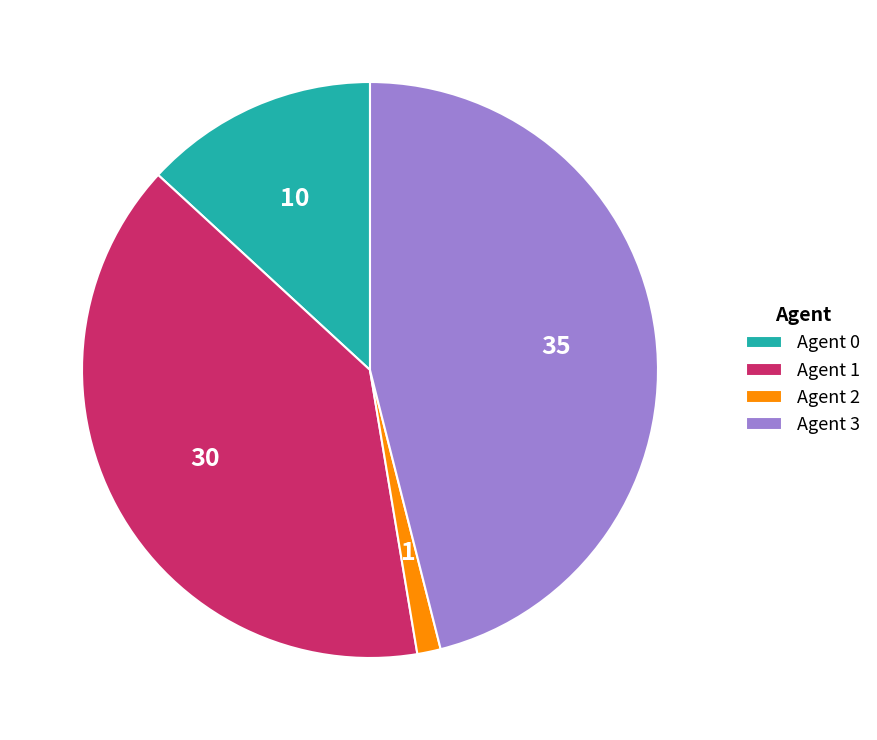

Does Agent 2 represent more than half of the total?

No